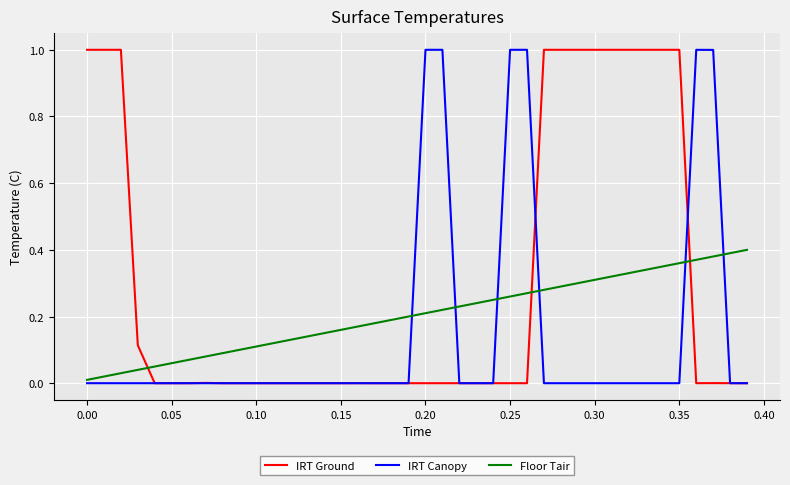

List the series in order of their overall mean, lowest first.

IRT Canopy, Floor Tair, IRT Ground